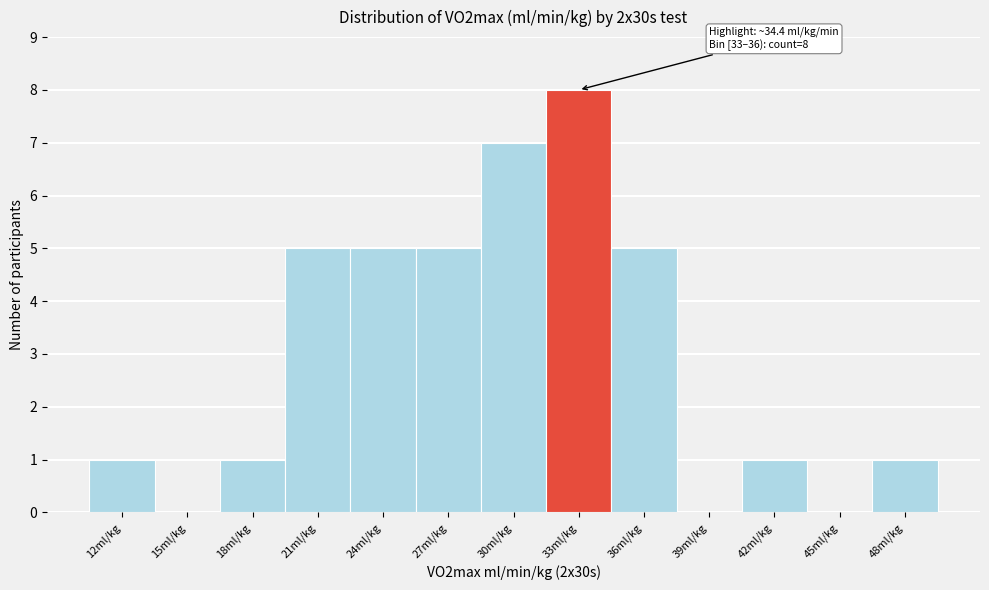

Reading left to right, transcribe all the data shown in this chart.

12ml/kg=1	15ml/kg=0	18ml/kg=1	21ml/kg=5	24ml/kg=5	27ml/kg=5	30ml/kg=7	33ml/kg=8	36ml/kg=5	39ml/kg=0	42ml/kg=1	45ml/kg=0	48ml/kg=1